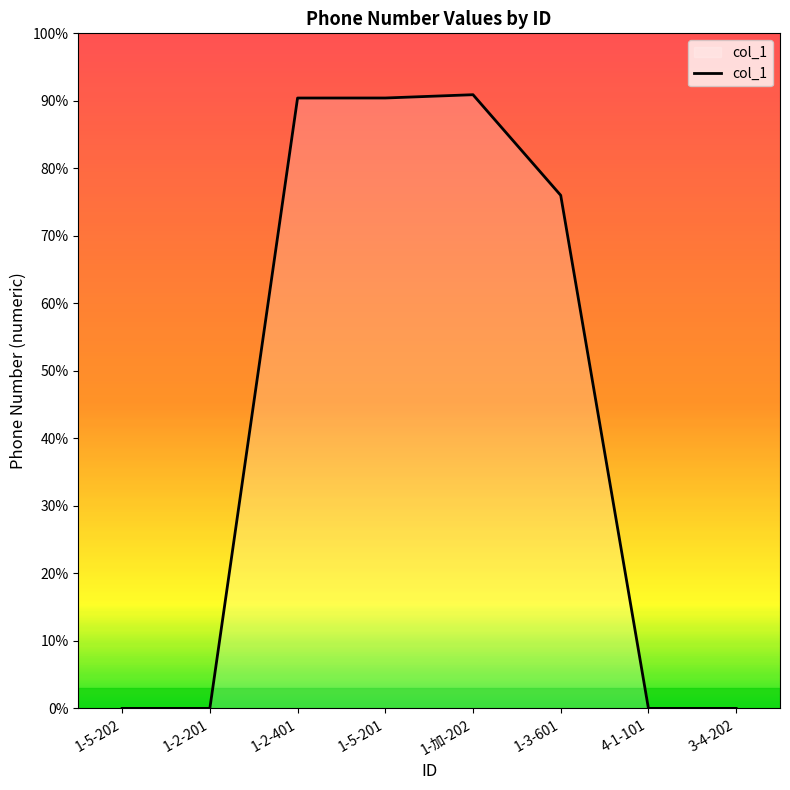

The value at 1-3-601 is 15378069031. True or false?

True